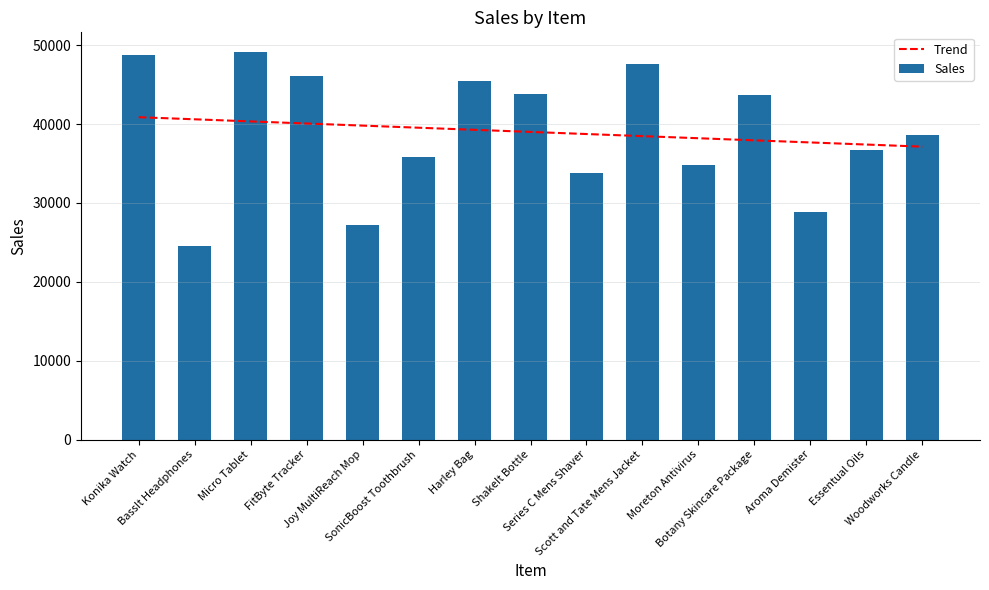

List the labels in order of value, largest first.

Micro Tablet, Konika Watch, Scott and Tate Mens Jacket, FitByte Tracker, Harley Bag, ShakeIt Bottle, Botany Skincare Package, Woodworks Candle, Essentual Oils, SonicBoost Toothbrush, Moreton Antivirus, Series C Mens Shaver, Aroma Demister, Joy MultiReach Mop, BassIt Headphones